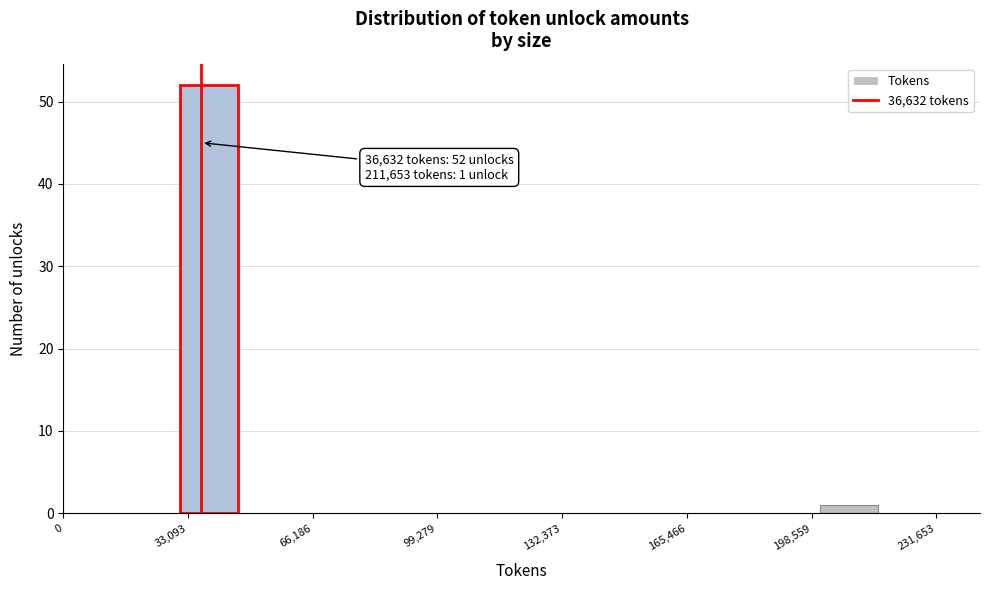

Read against the x-axis, roughly where is the centre of the tallest bar?

40000